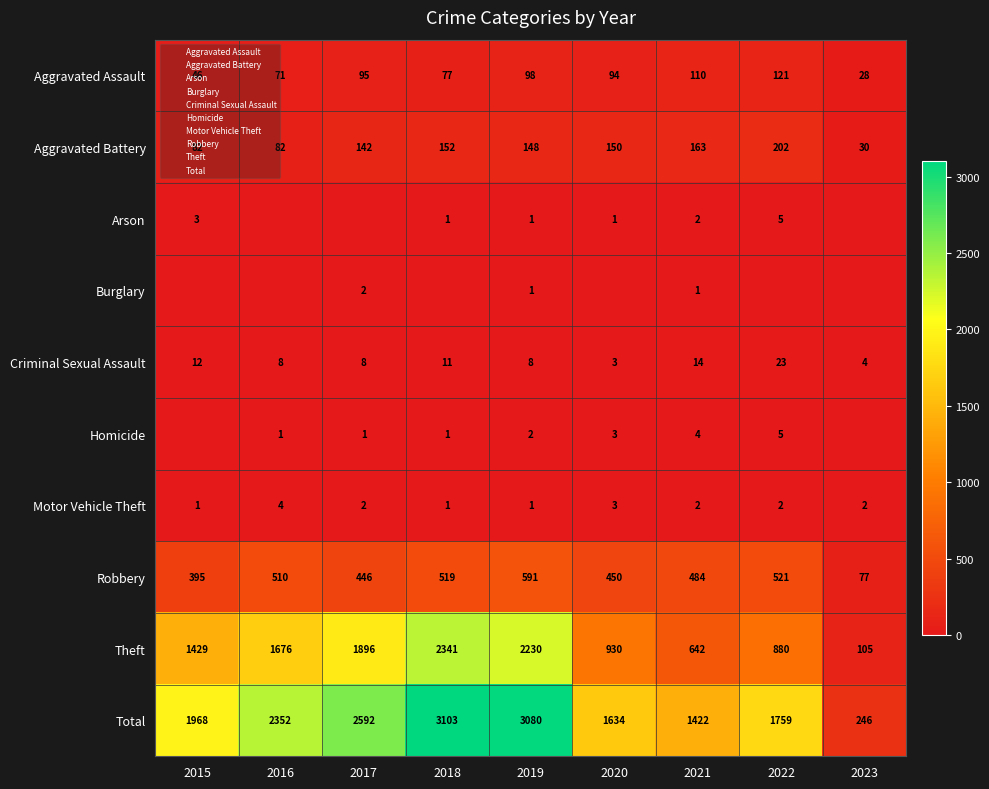

The value of Aggravated Assault at 2017 is 95. True or false?

True